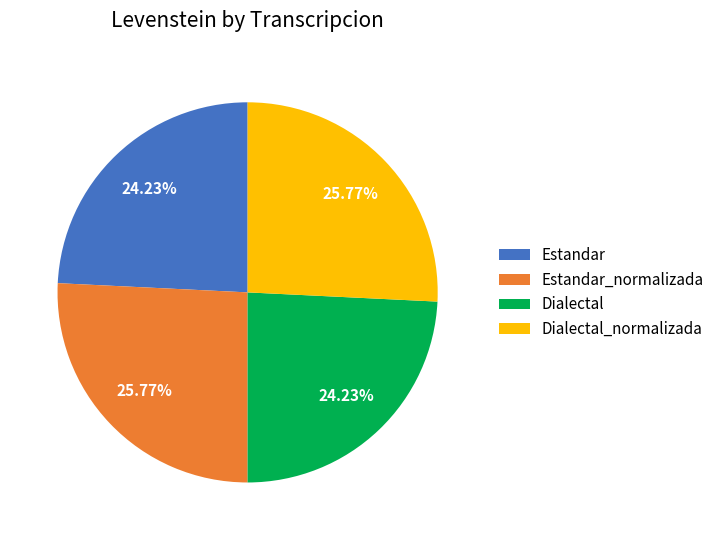

Does Dialectal represent more than half of the total?

No